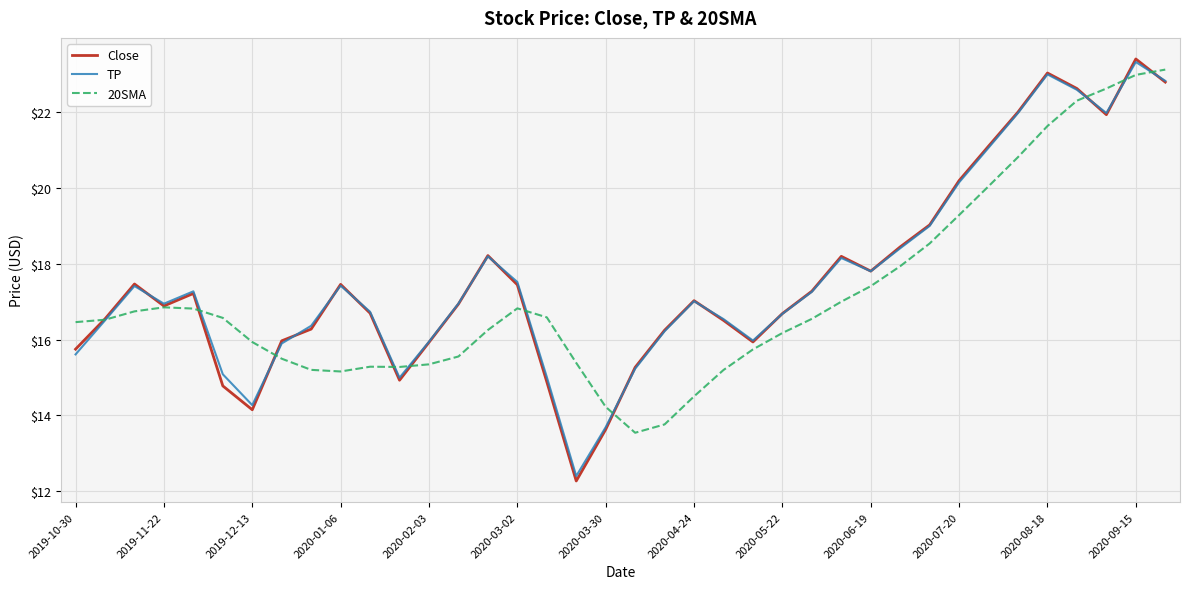

What are all the series names shown in the legend?

Close, TP, 20SMA